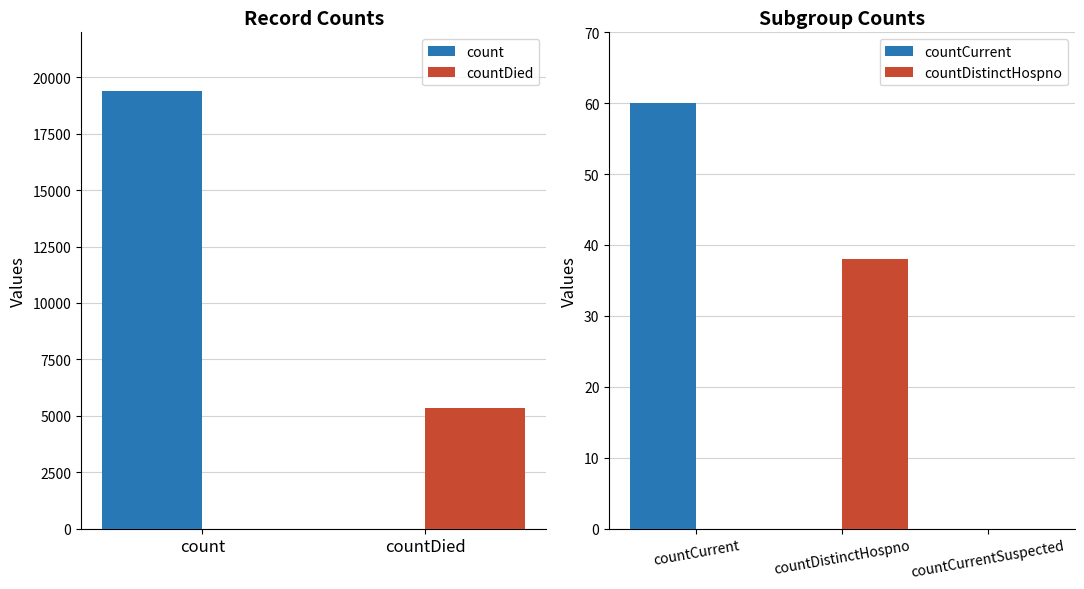

What is the label of the 3rd bar from the right?

countCurrent